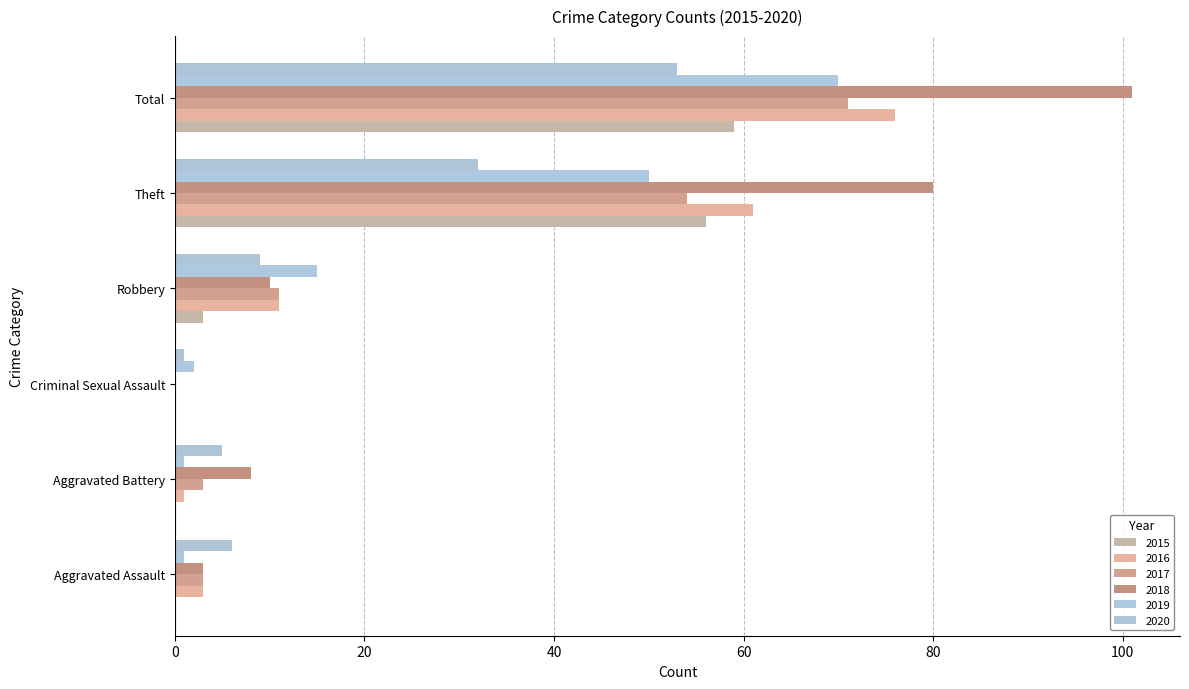

At how many categories does at least one series exceed 91?

1